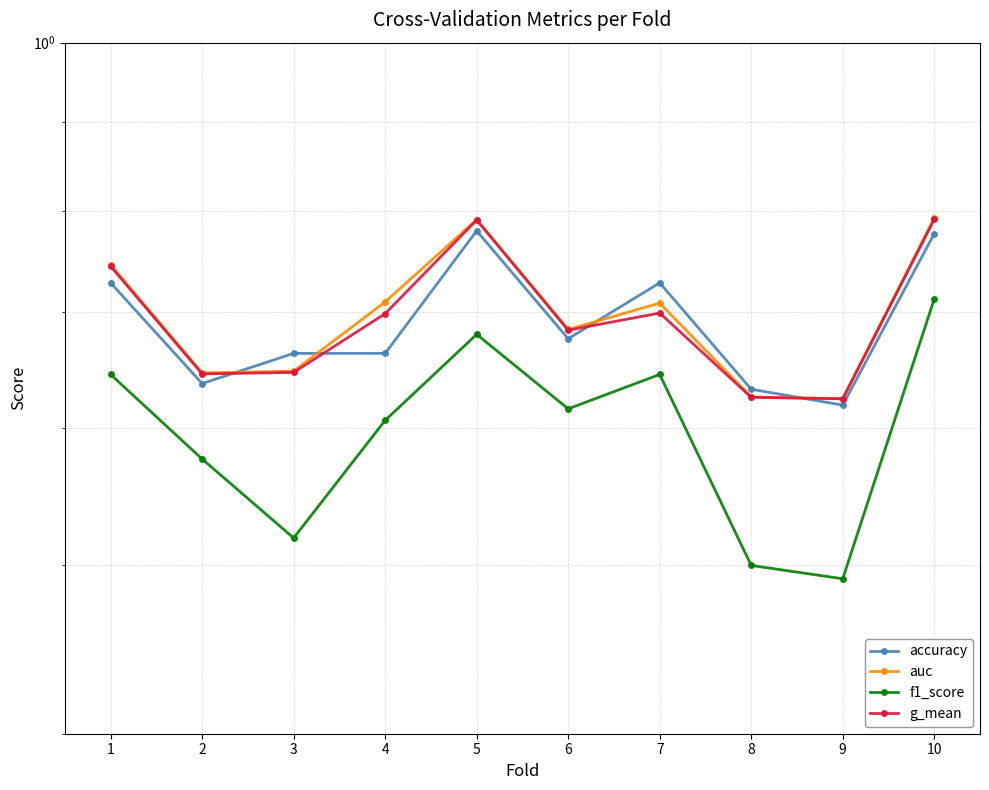

Reading left to right, extract all data points from this chart.

accuracy: 1=0.7	2=0.6	3=0.7	4=0.7	5=0.8	6=0.7	7=0.7	8=0.6	9=0.6	10=0.8
auc: 1=0.7	2=0.6	3=0.6	4=0.7	5=0.8	6=0.7	7=0.7	8=0.6	9=0.6	10=0.8
f1_score: 1=0.6	2=0.6	3=0.5	4=0.6	5=0.7	6=0.6	7=0.6	8=0.5	9=0.5	10=0.7
g_mean: 1=0.7	2=0.6	3=0.6	4=0.7	5=0.8	6=0.7	7=0.7	8=0.6	9=0.6	10=0.8